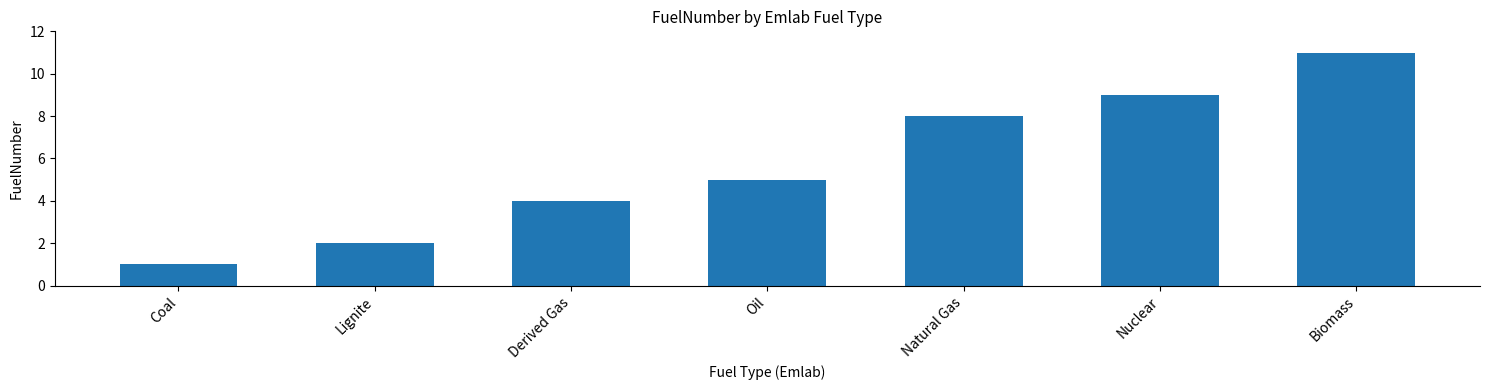

Reading left to right, what are all the values shown in this chart?

Coal=1	Lignite=2	Derived Gas=4	Oil=5	Natural Gas=8	Nuclear=9	Biomass=11